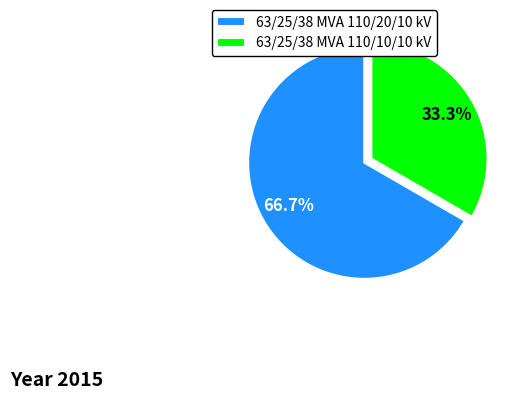

To the nearest percent, what is the average slice percentage?

50%